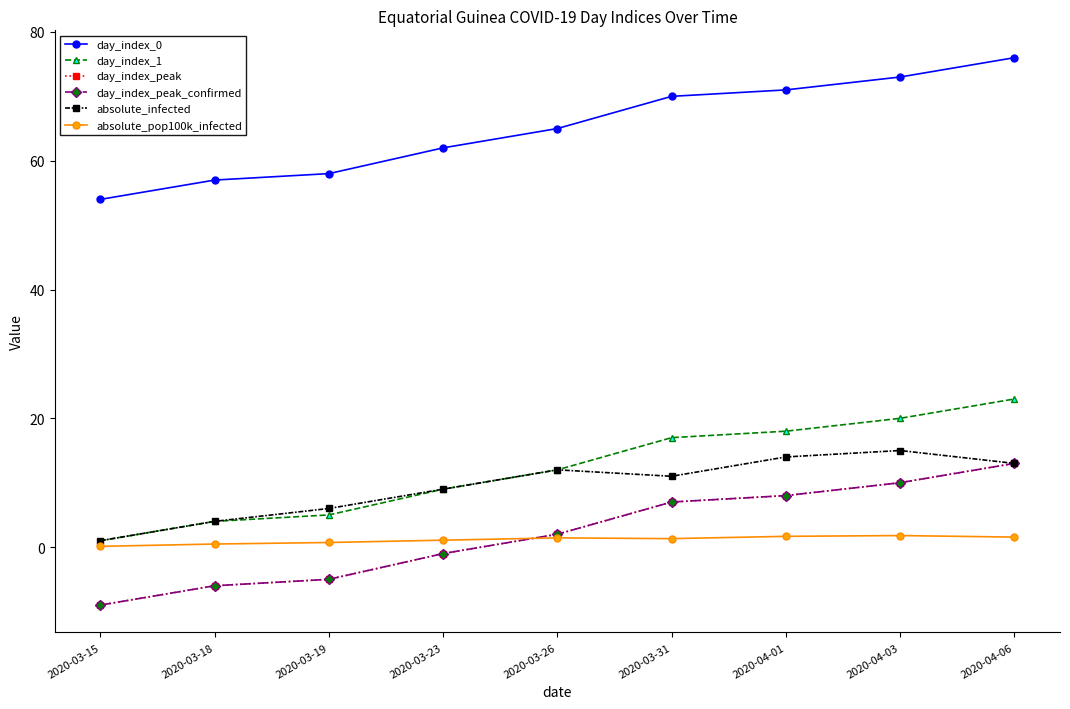

True or false: day_index_0 and absolute_infected intersect in this chart.

False